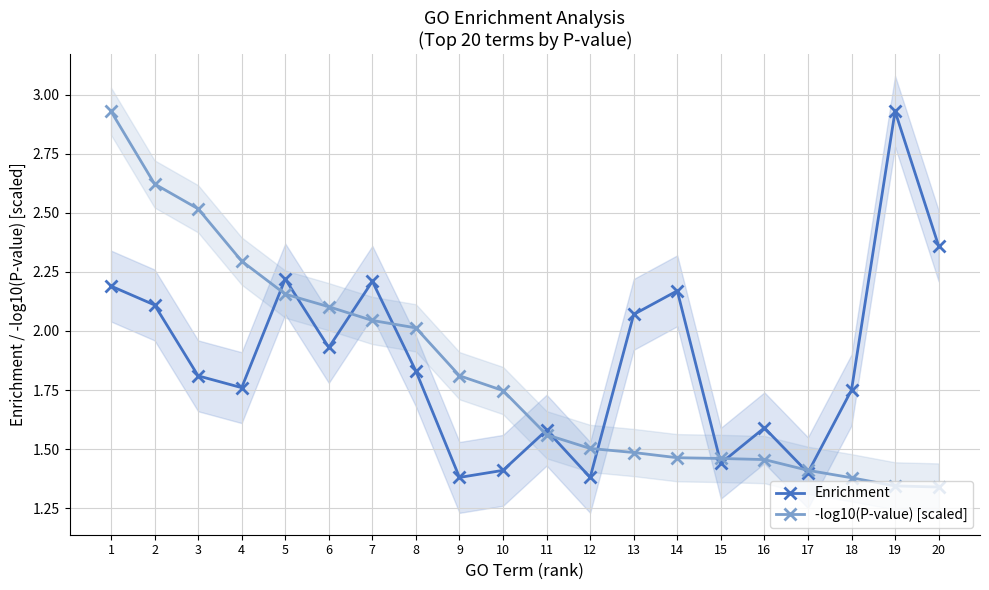

At which category does Enrichment reach its first local valley?

4